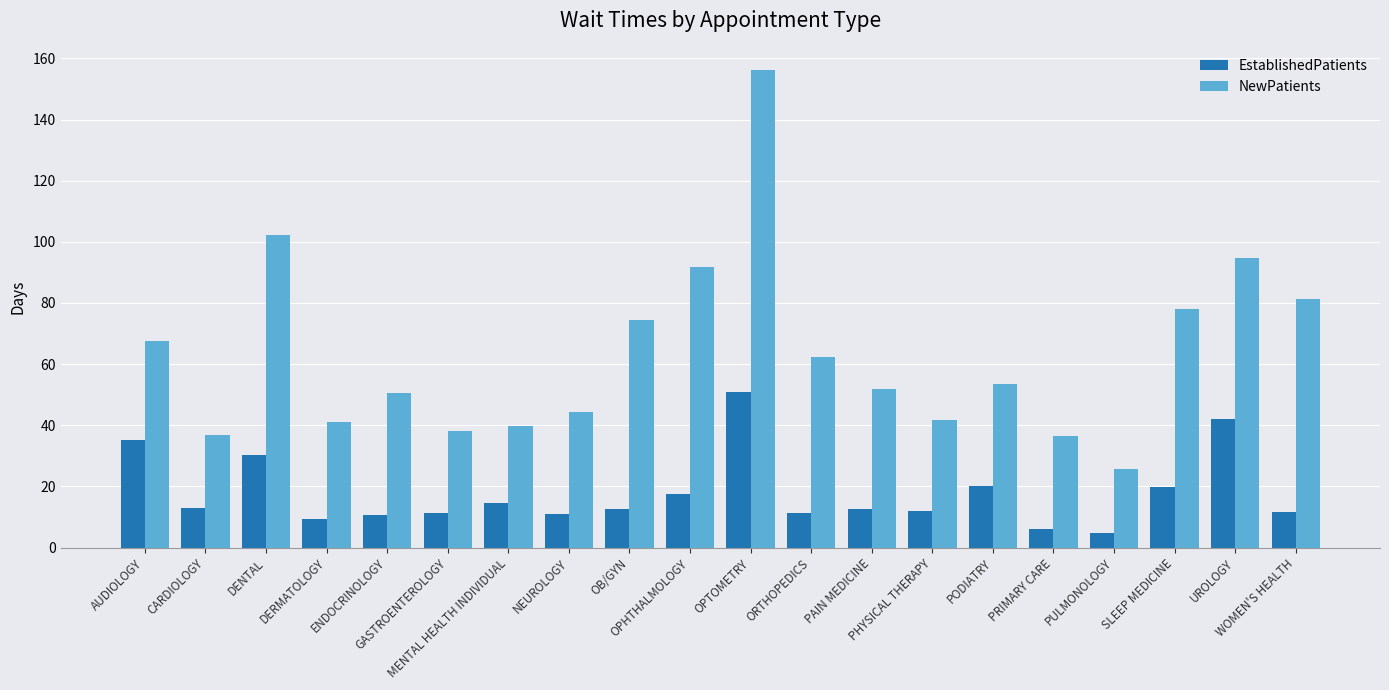

Which series has the largest range (max minus min)?

NewPatients